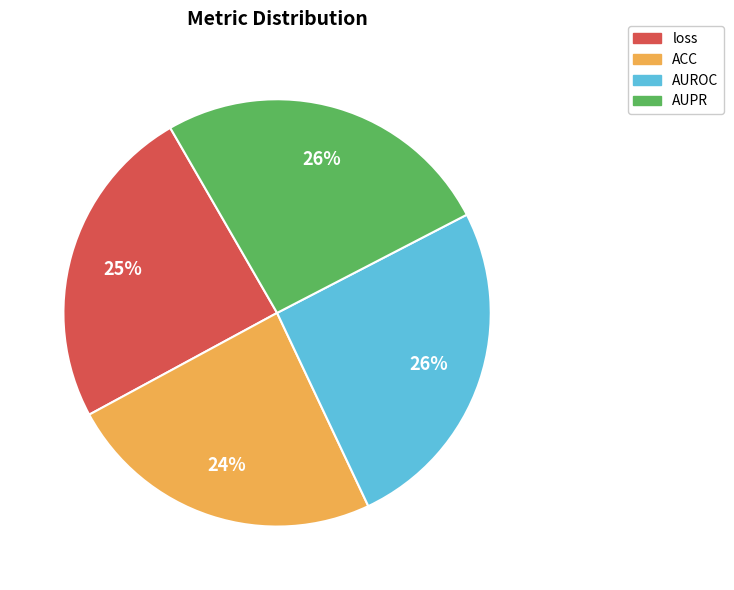

What percentage is the AUROC slice, to the nearest percent?

26%